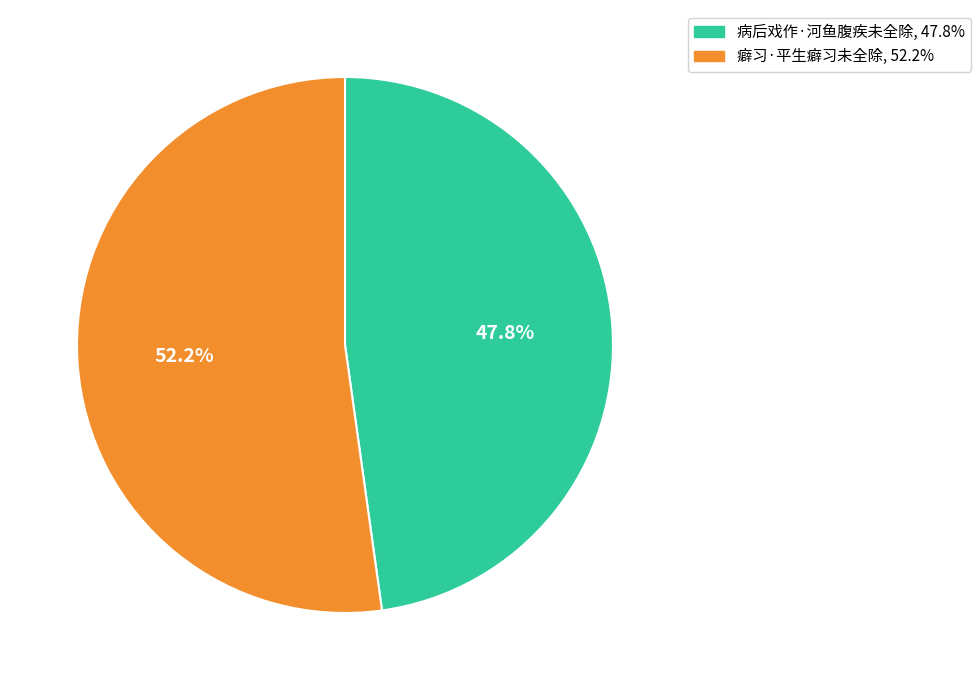

What is the smallest slice in the pie chart?

病后戏作·河鱼腹疾未全除